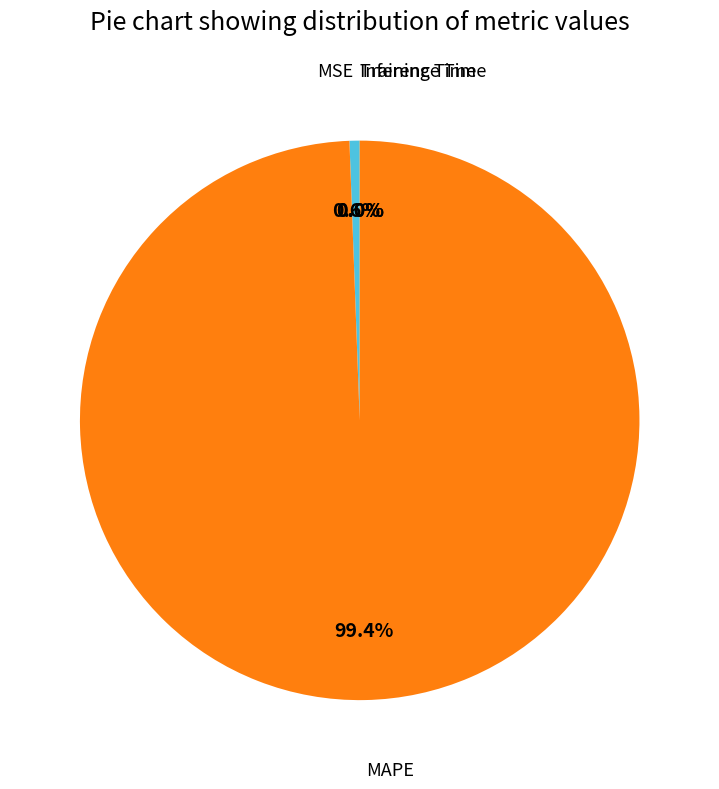

Is there any slice that represents more than half of the pie?

Yes